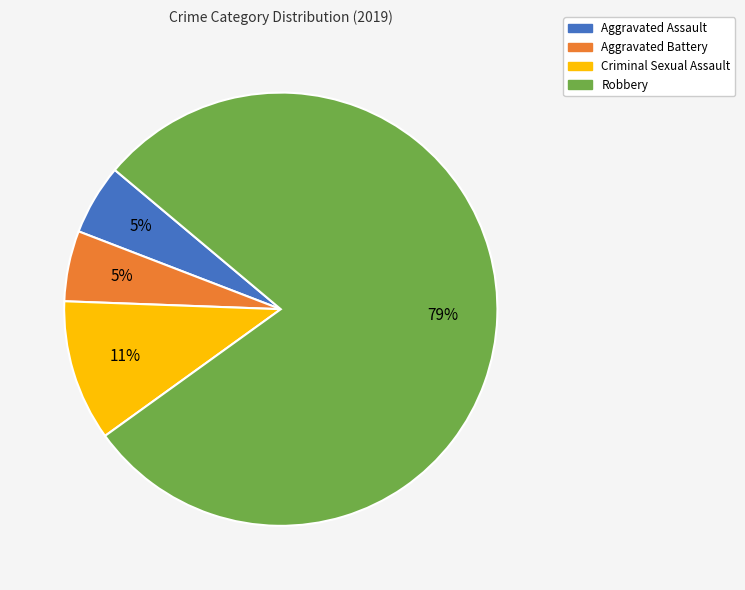

Is Aggravated Assault the majority of the pie?

No